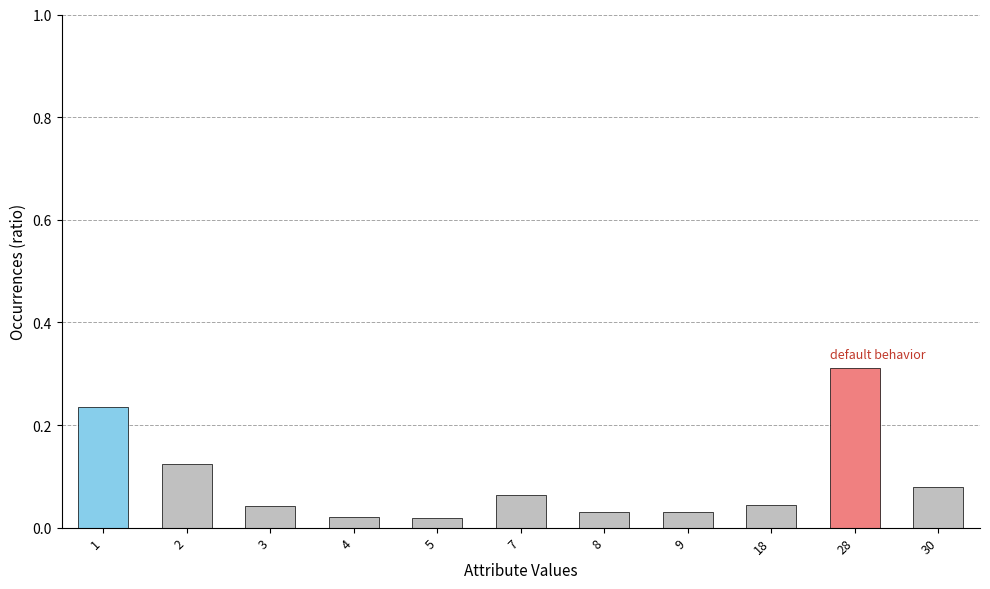

Is it true that the value at 3 is 0.1?

False